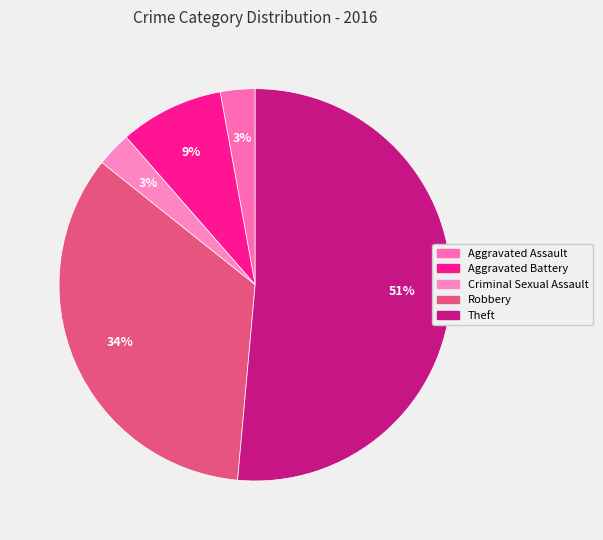

What is the ratio of the value at Aggravated Assault to the value at Criminal Sexual Assault?

1.0